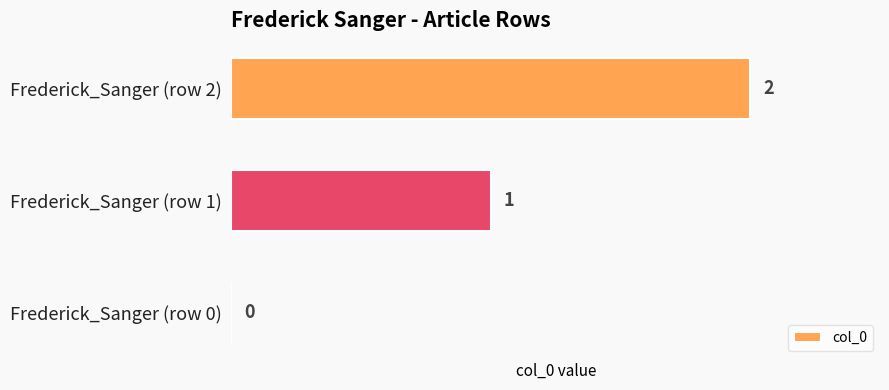

What is the sum of all values?

3